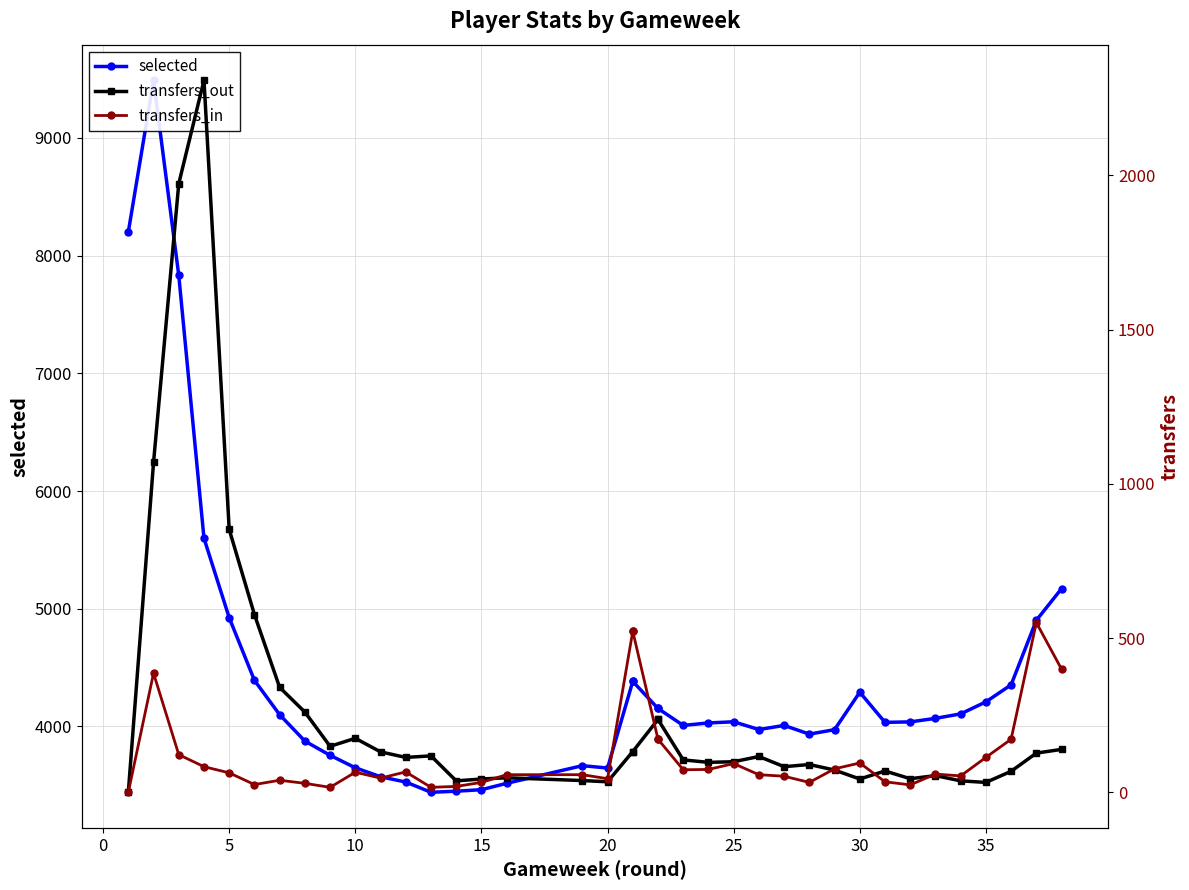

Which series has the widest spread of values?

selected